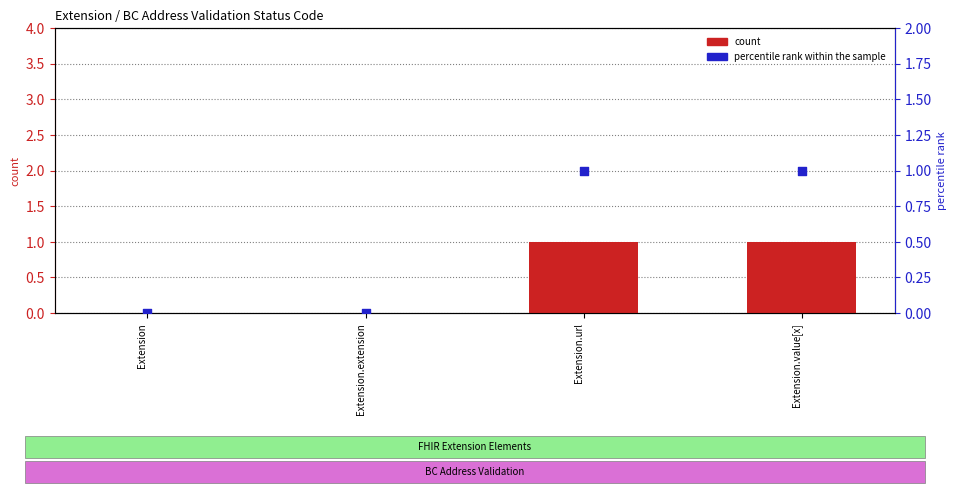

Which series contains the lowest Y value?

count